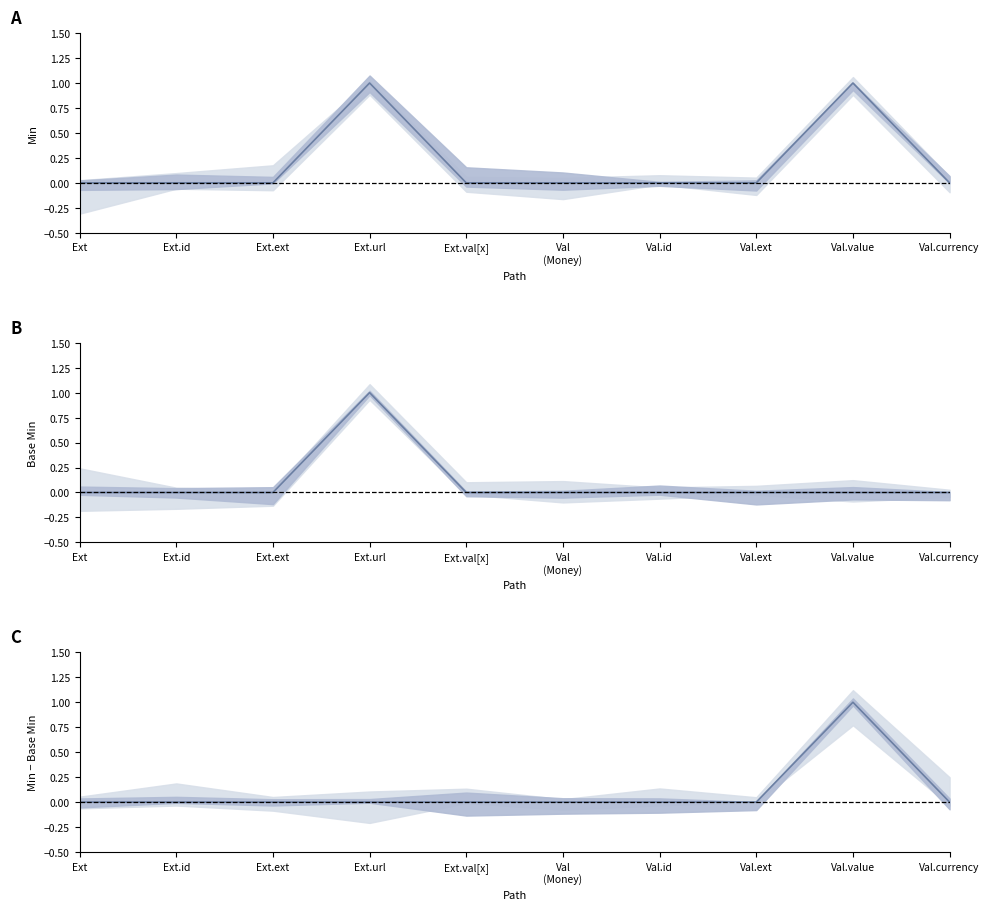

The Min − Base Min series shows 0 at Ext.val[x]. True or false?

True